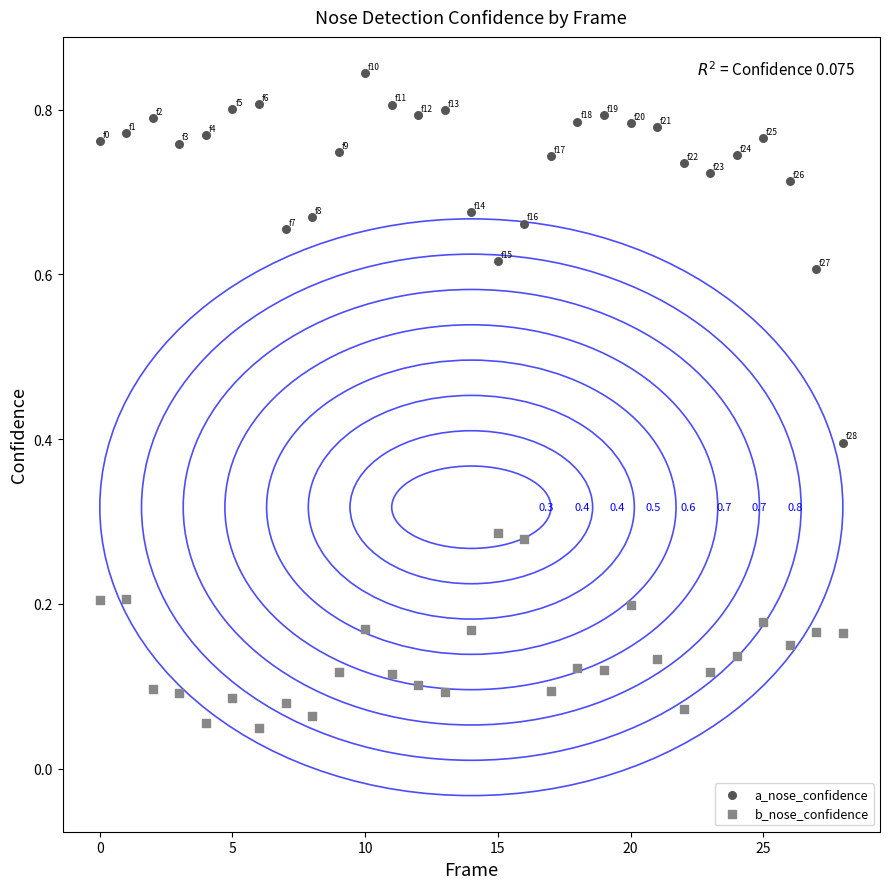

Which series has the largest Y range (max minus min)?

a_nose_confidence